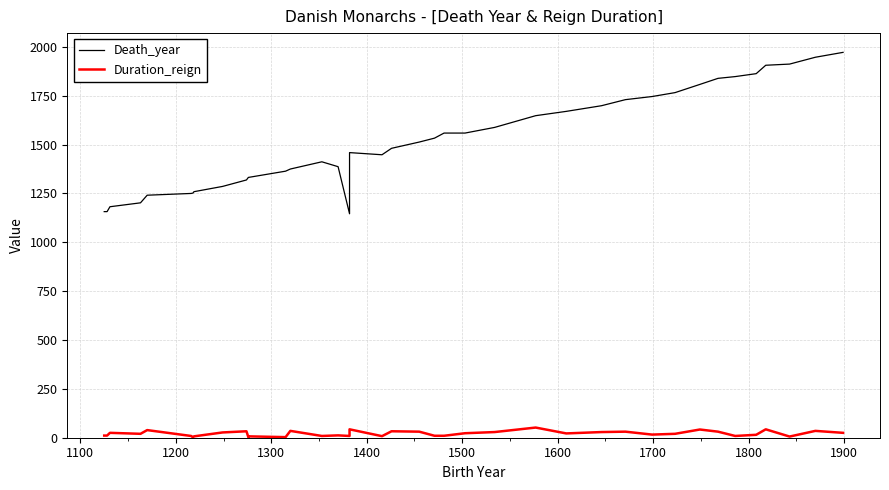

True or false: Death_year has more than 2 points higher than both neighbors.

False